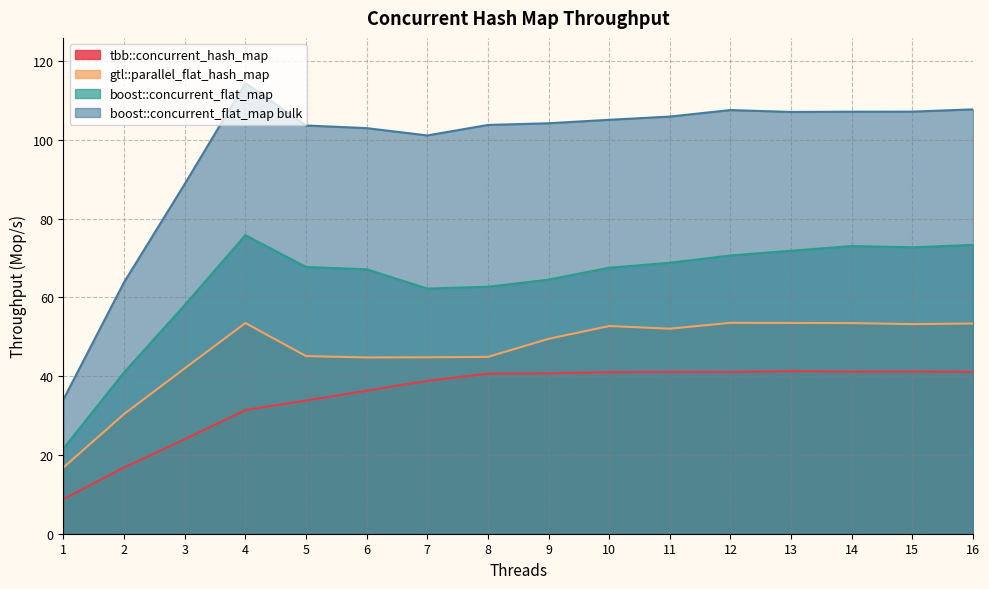

At which category is the sum across all series the highest?

16